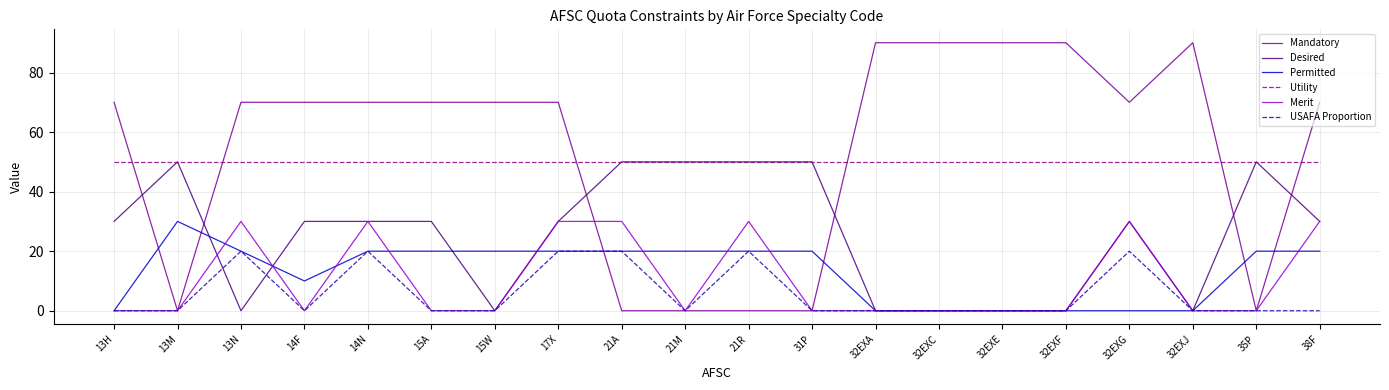

What is the difference between the Desired values at 32EXC and 13H?

30.0